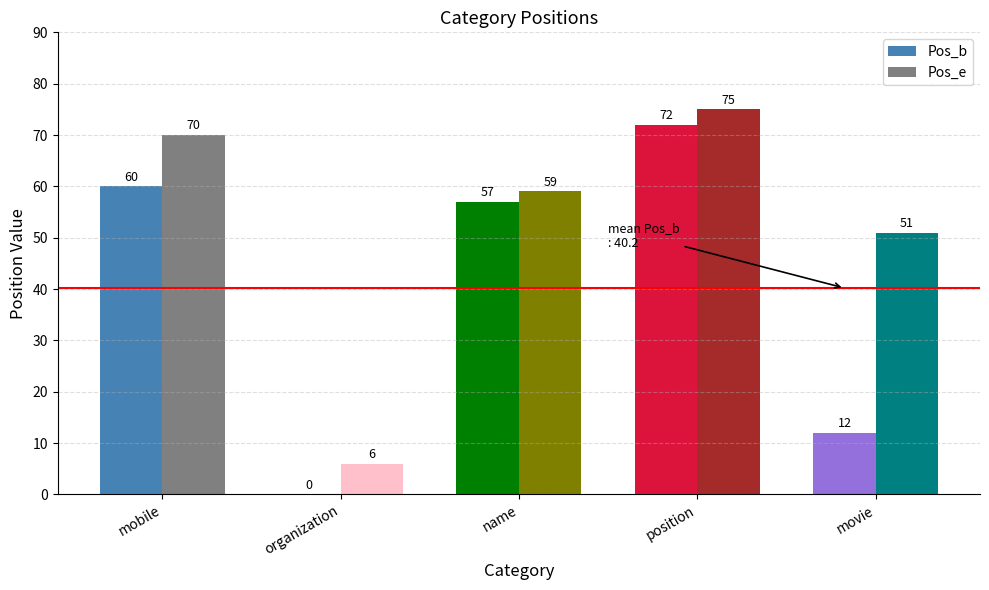

What is the sum of all Pos_e values?

261